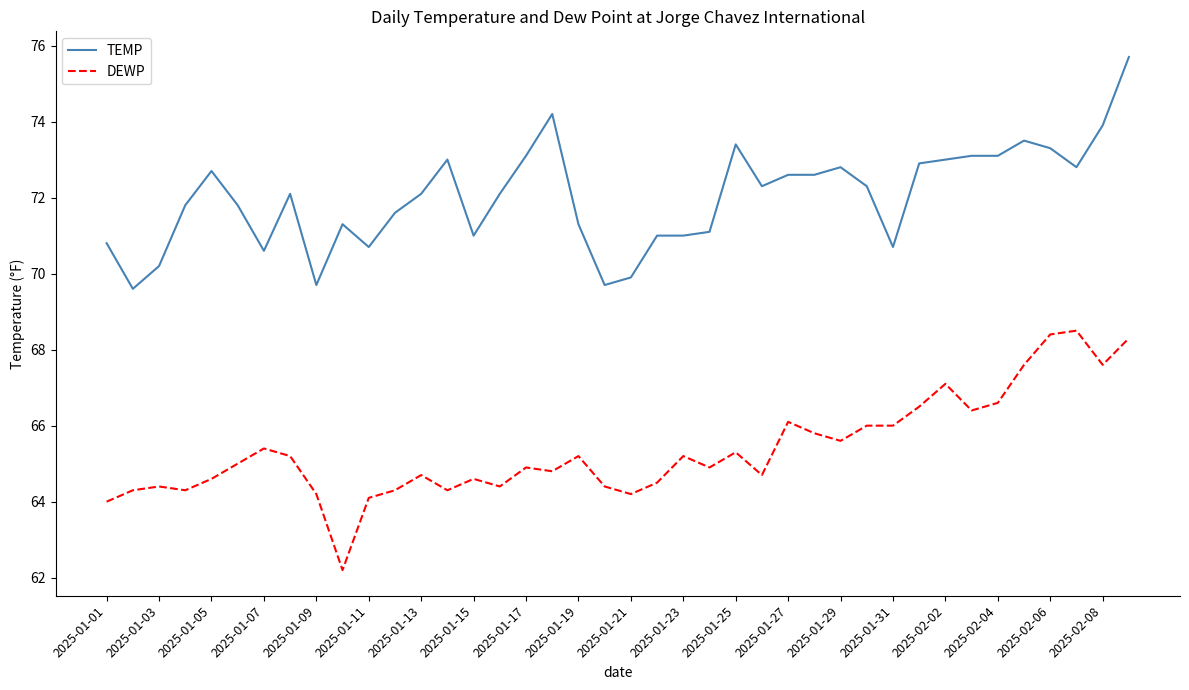

What are all the series names shown in the legend?

TEMP, DEWP